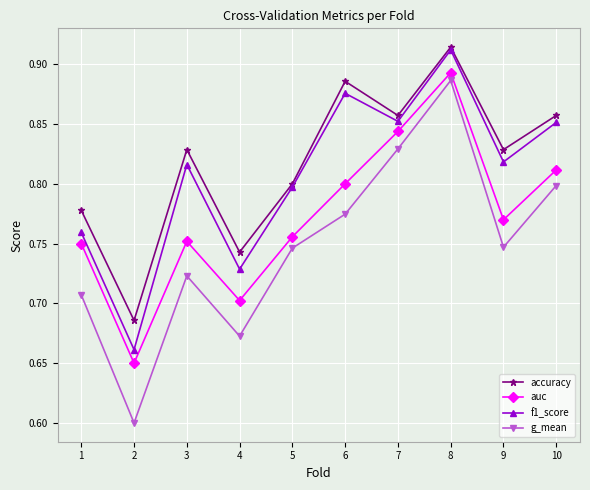

Between 1 and 8, which series saw the biggest shift?

g_mean